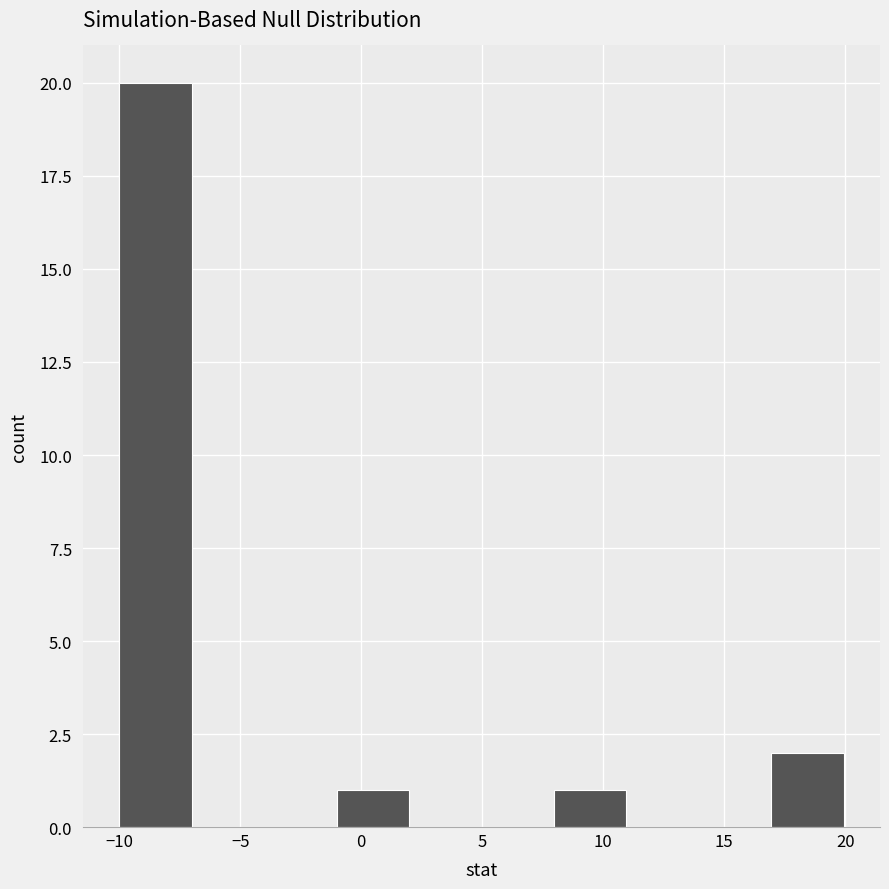

Reading left to right, list every bar in this chart as the range it spans on the x-axis followed by its height. Neither the bar edges nor the heights are printed on the chart, so give them approximately, as read against the axes.

-10 to -7: 20
-7 to -4: 0
-4 to -1: 0
-1 to 2: 1
2 to 5: 0
5 to 8: 0
8 to 11: 1
11 to 14: 0
14 to 17: 0
17 to 20: 2